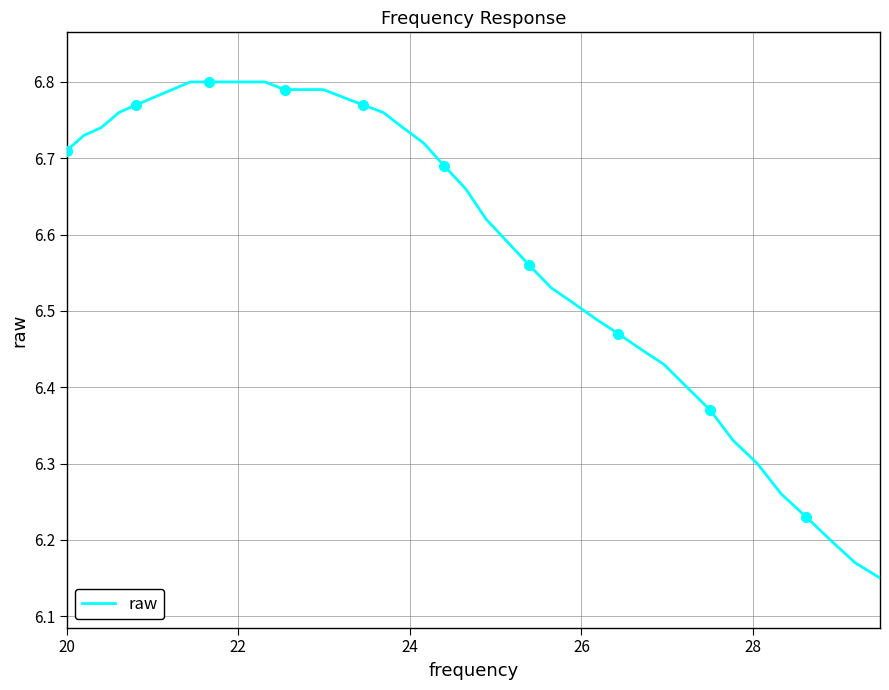

Is it true that the value at 18 is 9.5?

False